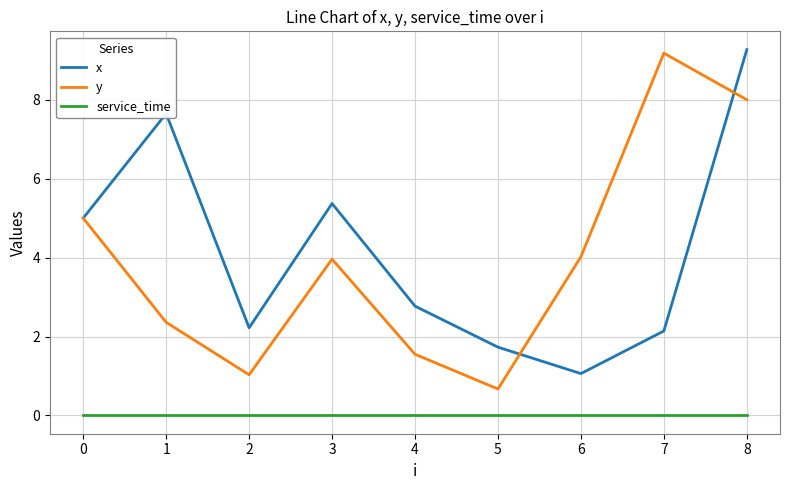

What is the total value across all series at 3?

9.3